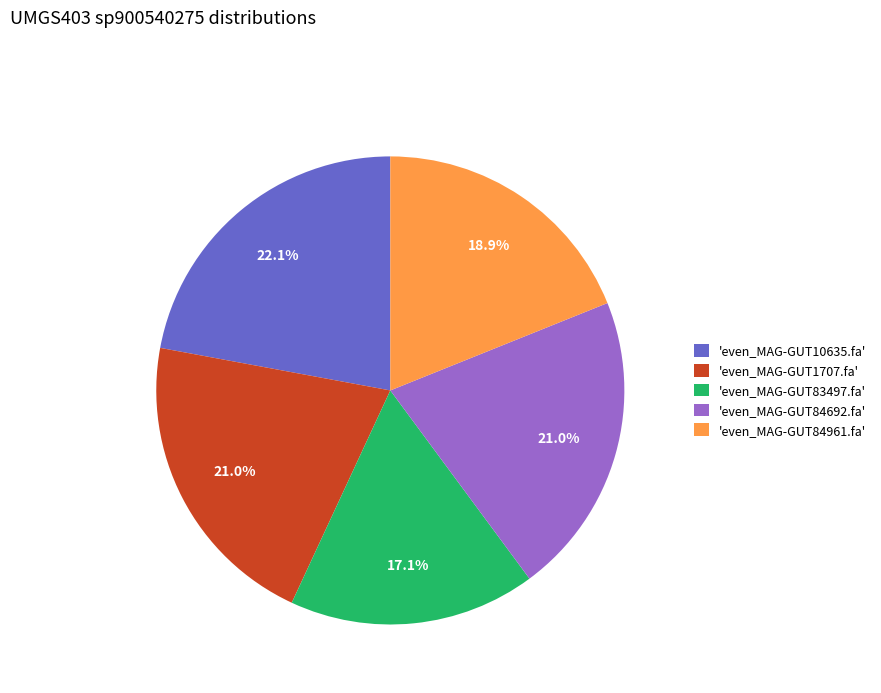

What is the largest slice in the pie chart?

'even_MAG-GUT10635.fa'